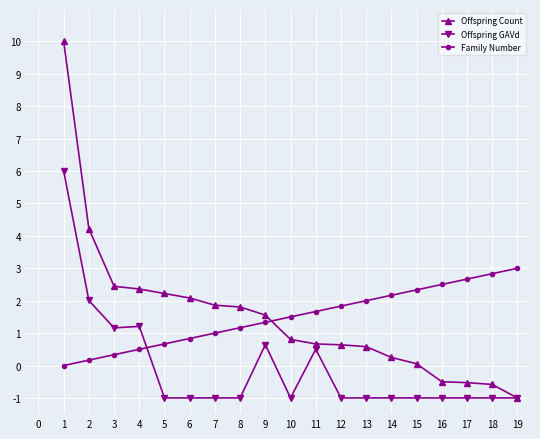

Read the Offspring Count value at 10.

0.8